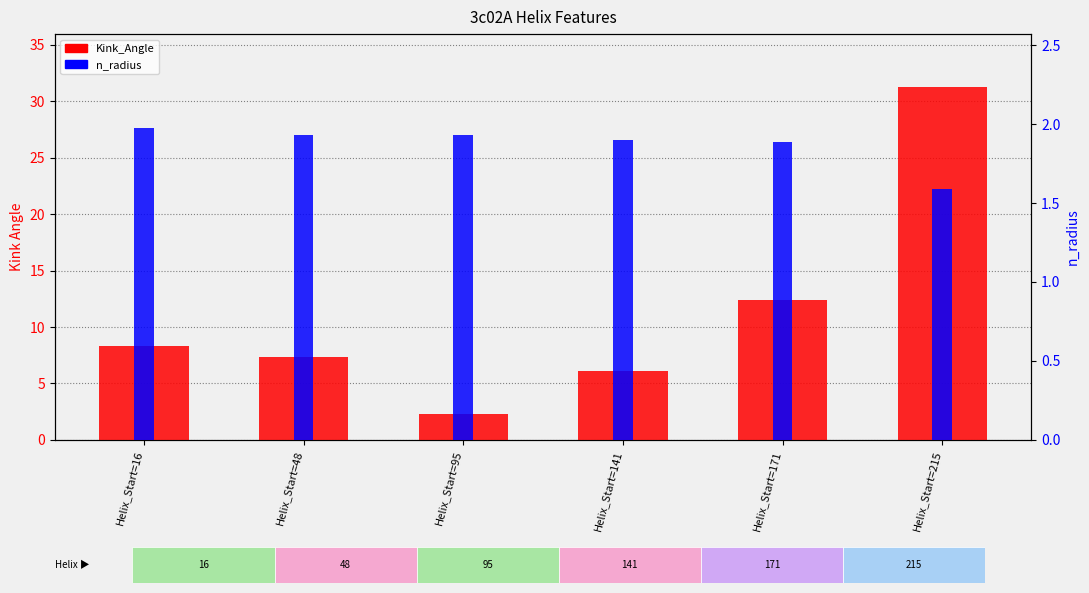

What is the sum of all n_radius values?

11.2